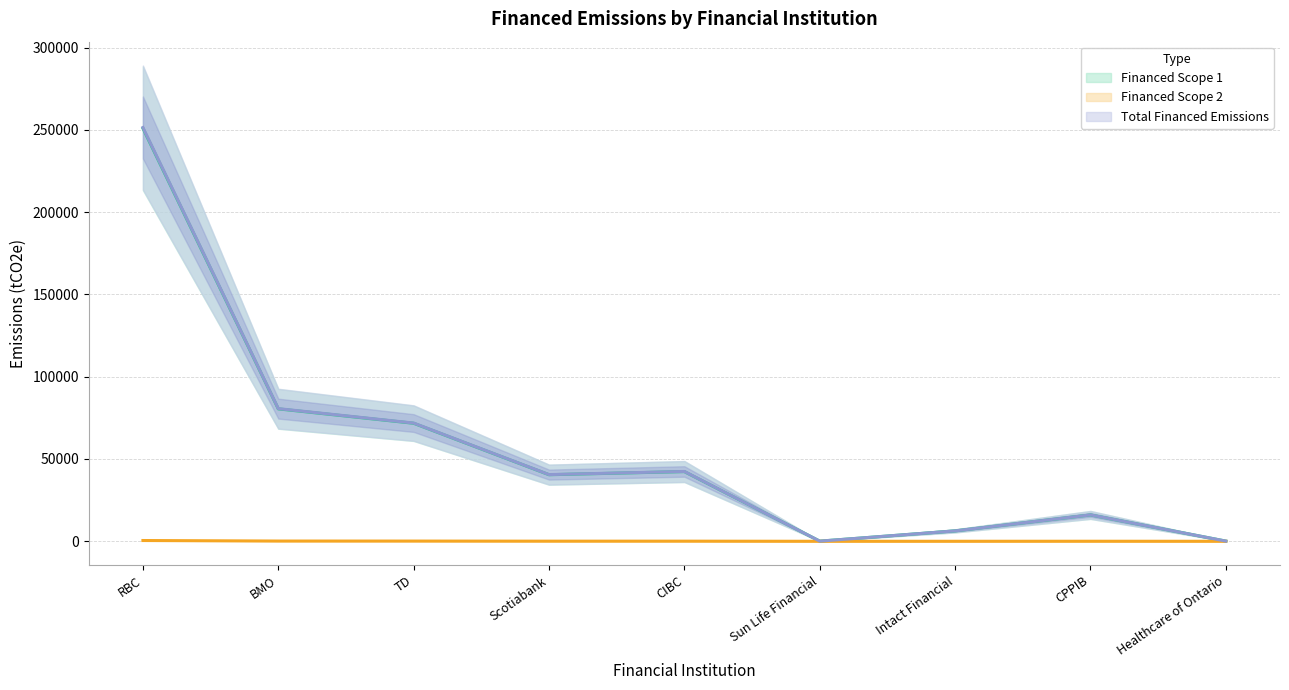

What is the smallest value displayed?

0.2